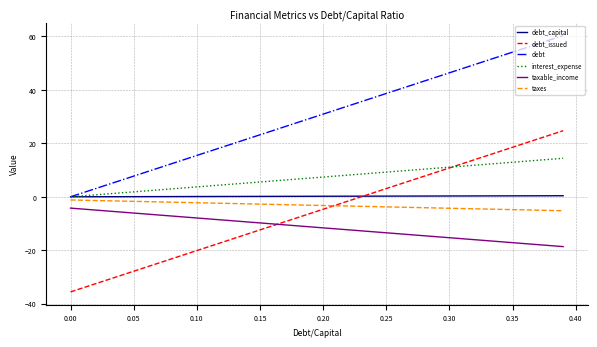

What is the lowest value of the debt_issued series?

-35.6